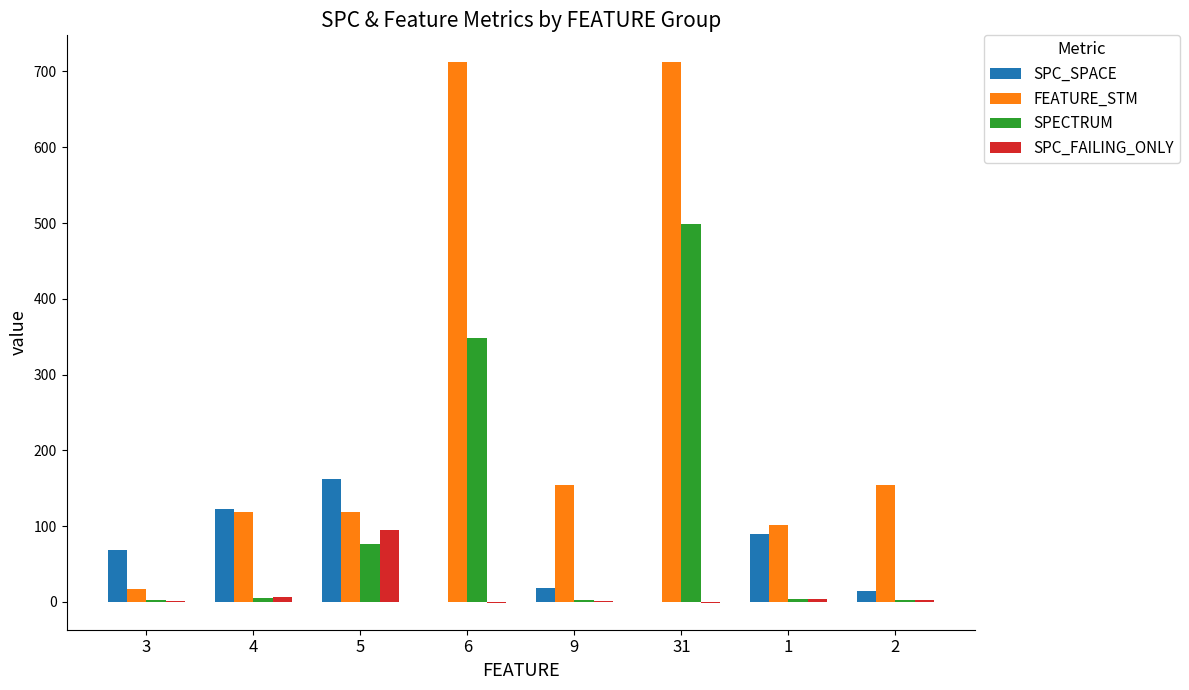

Between 5 and 31, which series saw the biggest shift?

FEATURE_STM